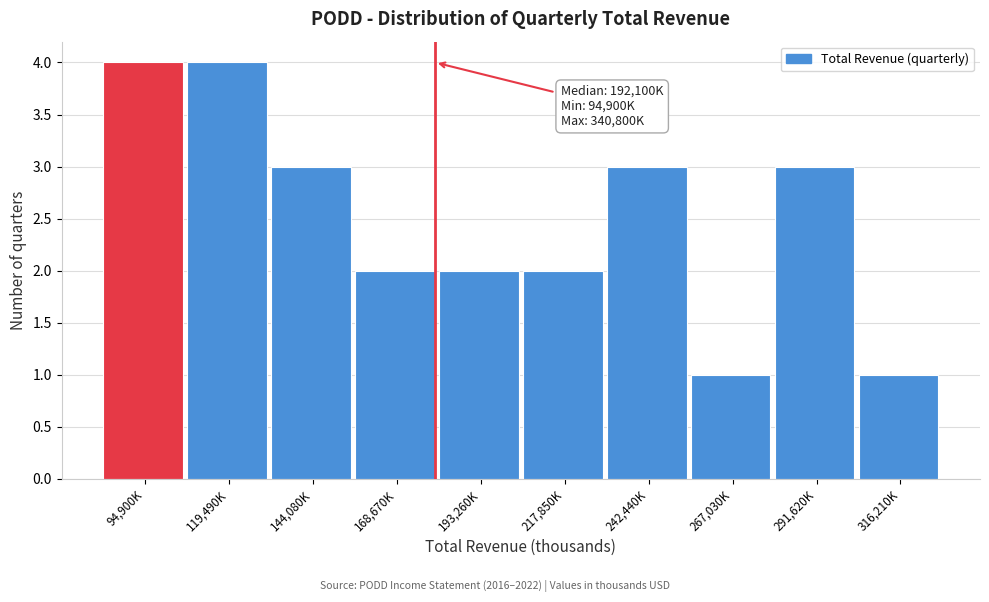

Reading left to right, what are all the values shown in this chart?

4	4	3	2	2	2	3	1	3	1